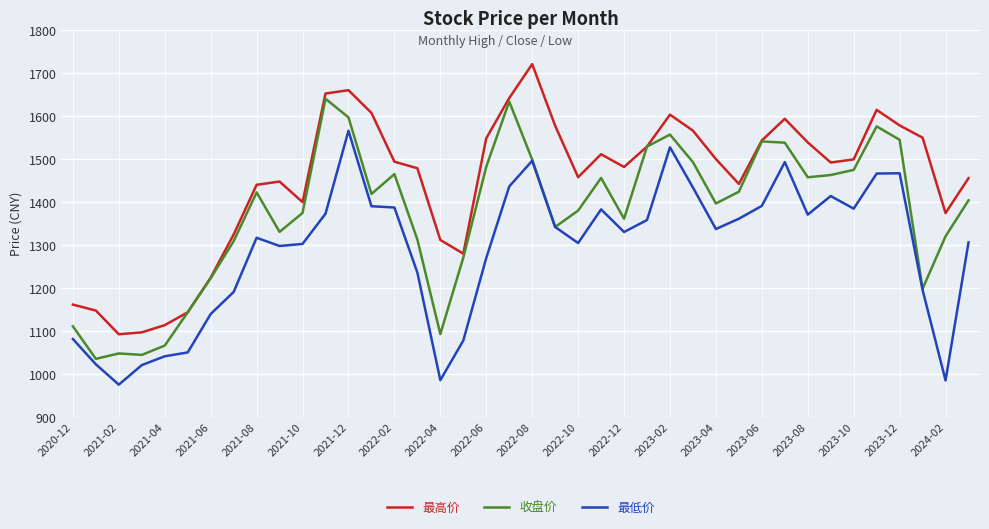

What are all the series names shown in the legend?

最高价, 收盘价, 最低价